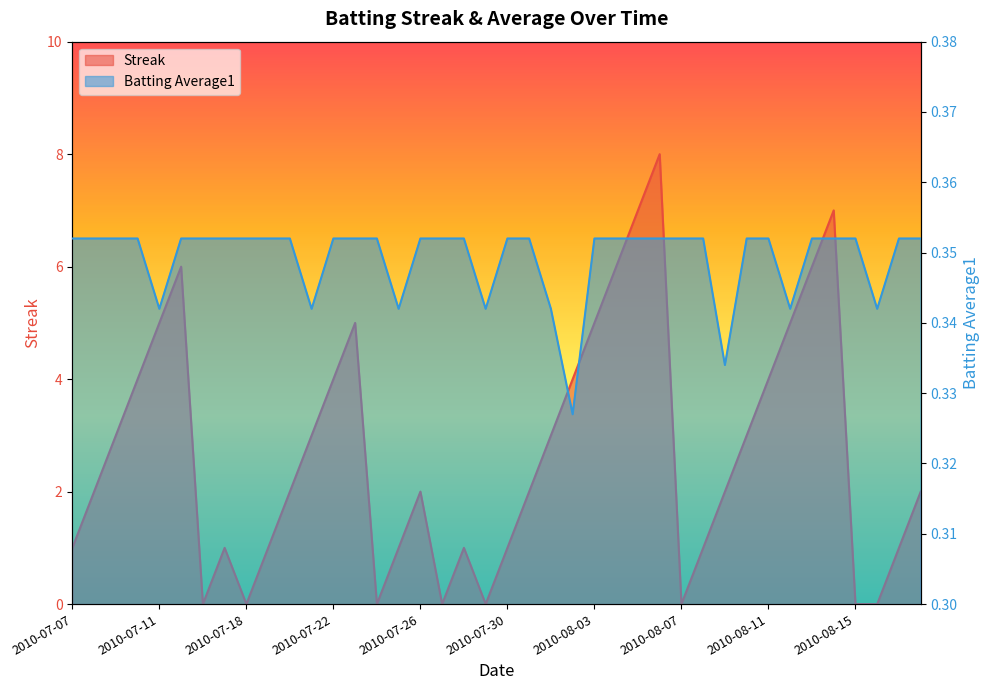

At how many categories does at least one series exceed 1?

24